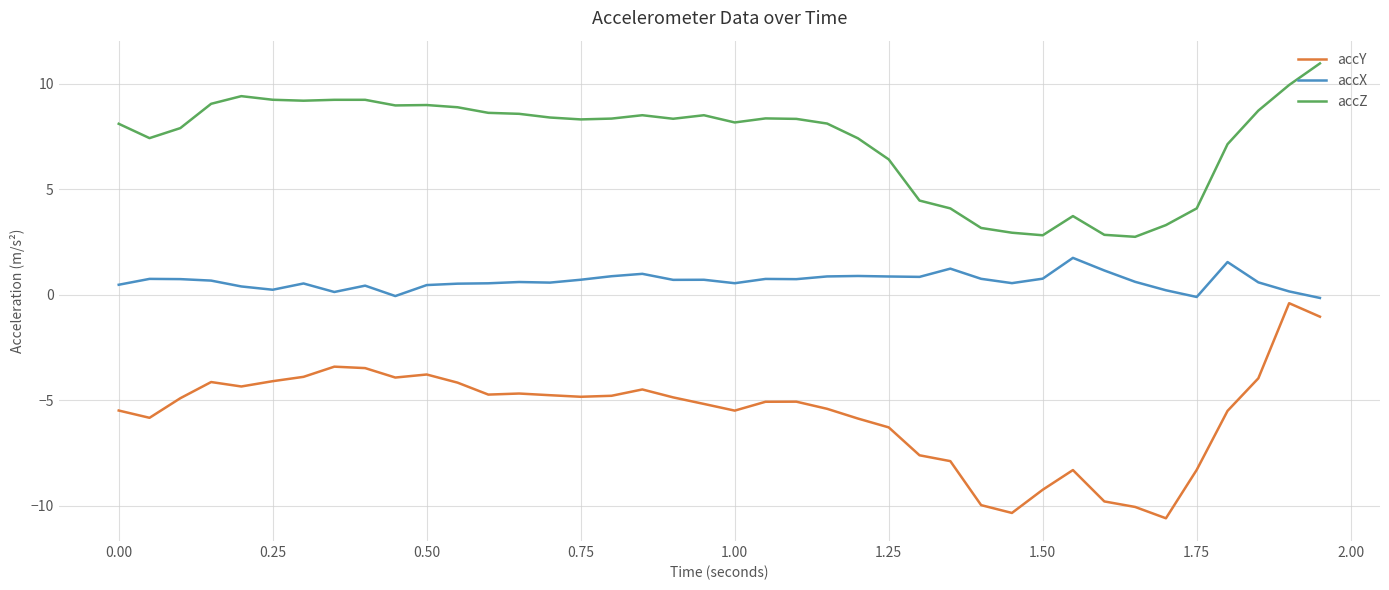

Which series has the largest range (max minus min)?

accY